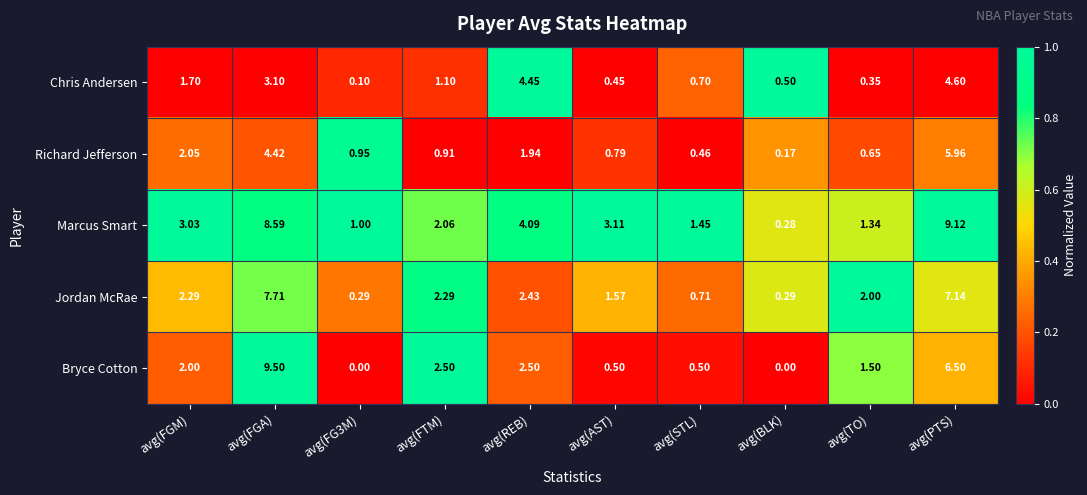

What is the maximum value shown in the chart?

9.5